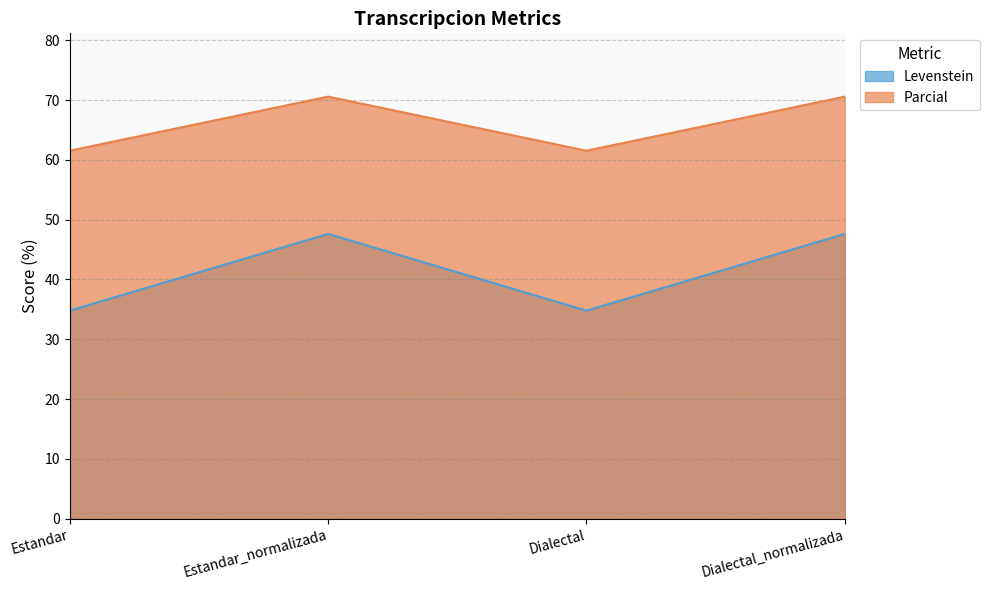

Which has a higher value, Dialectal or Estandar?

Dialectal